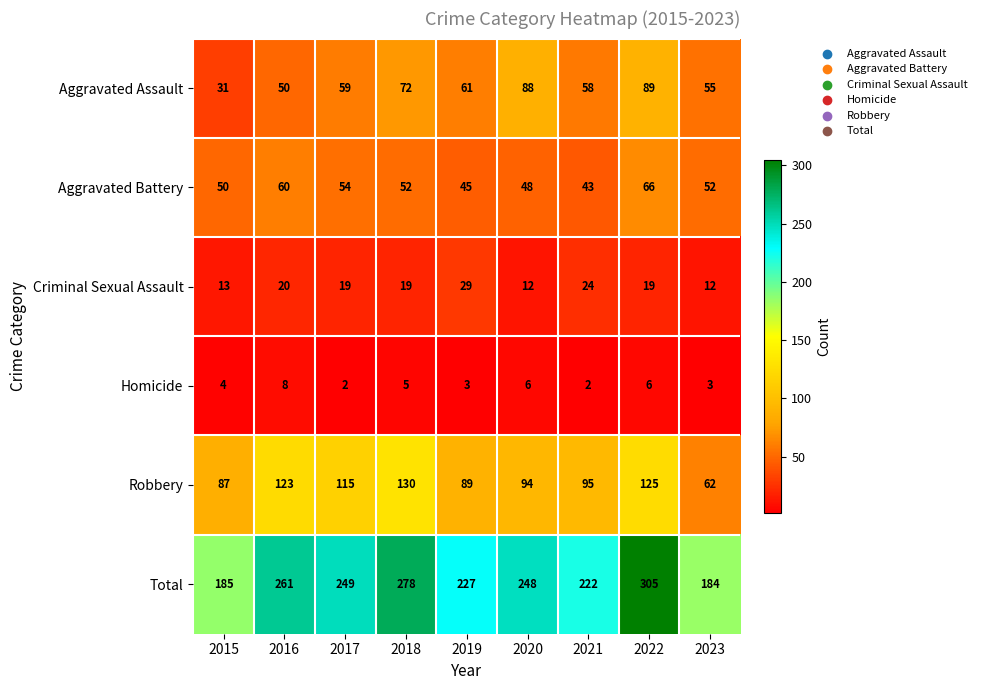

Where is Aggravated Assault nearest to the value 60?

2017